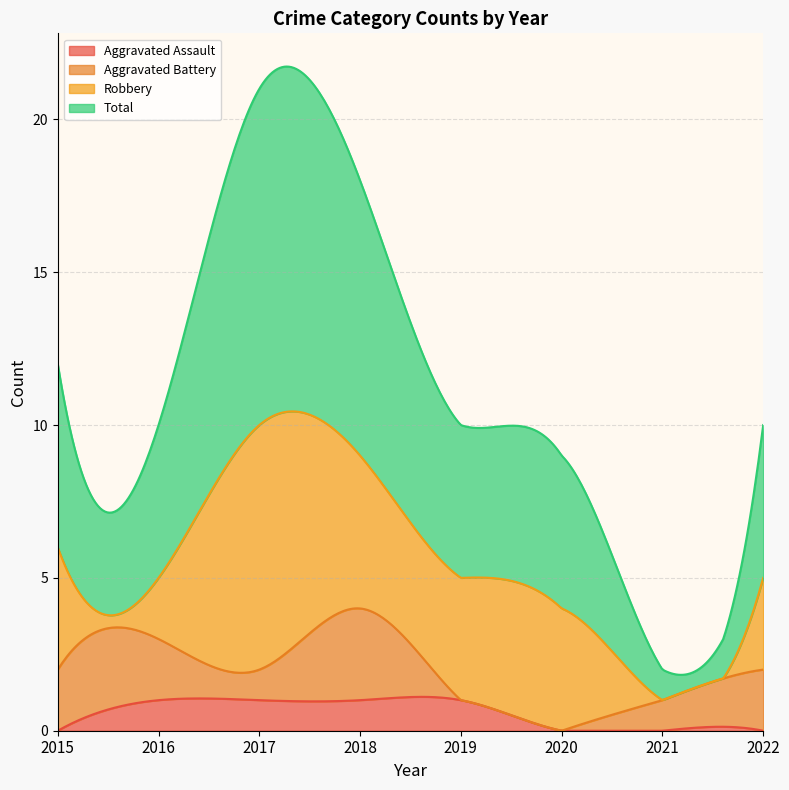

Is the value of Aggravated Assault at 2018 greater than the value of Robbery at 2016?

No